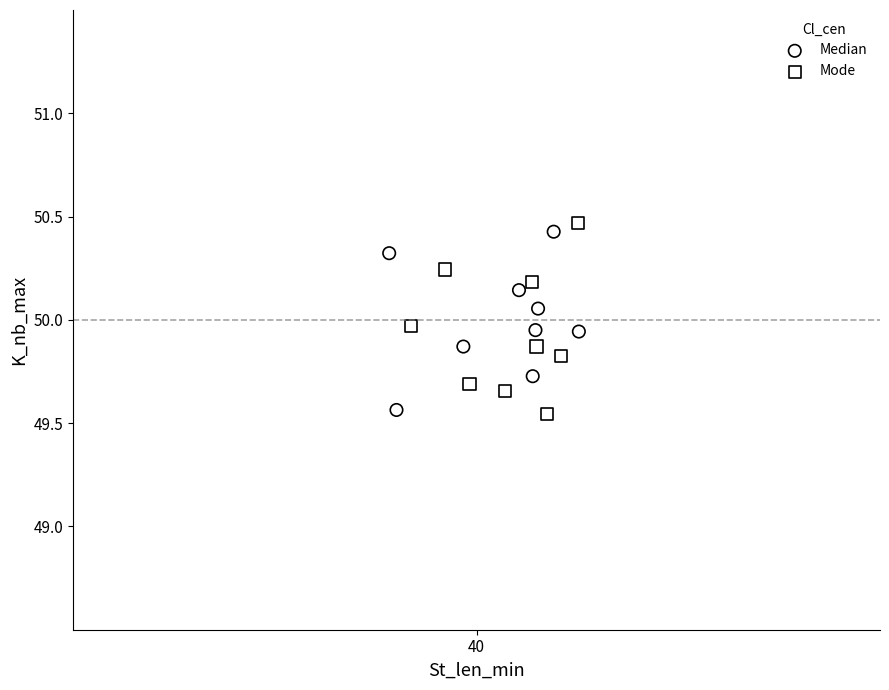

What are all the series names shown in the legend?

Median, Mode